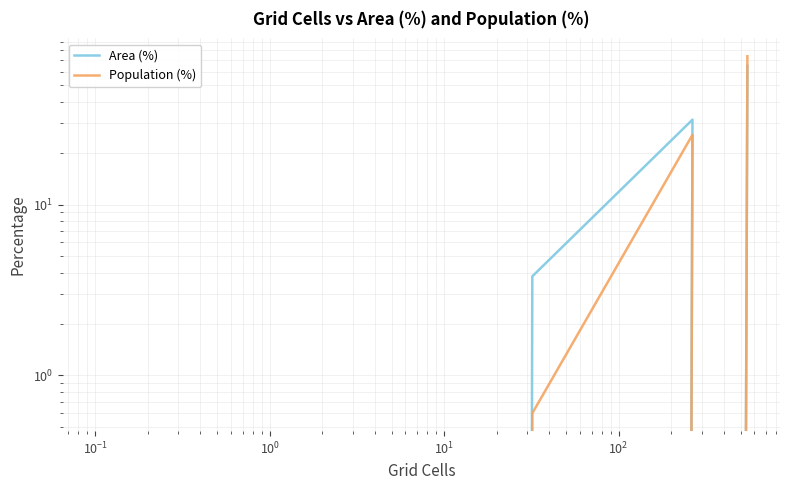

How many lines are shown in the chart?

2